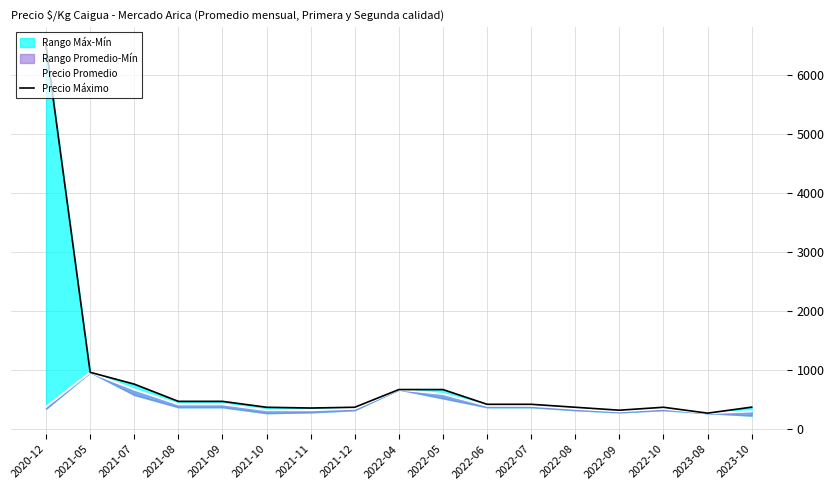

Where is Precio promedio nearest to the value 621?

2022-05